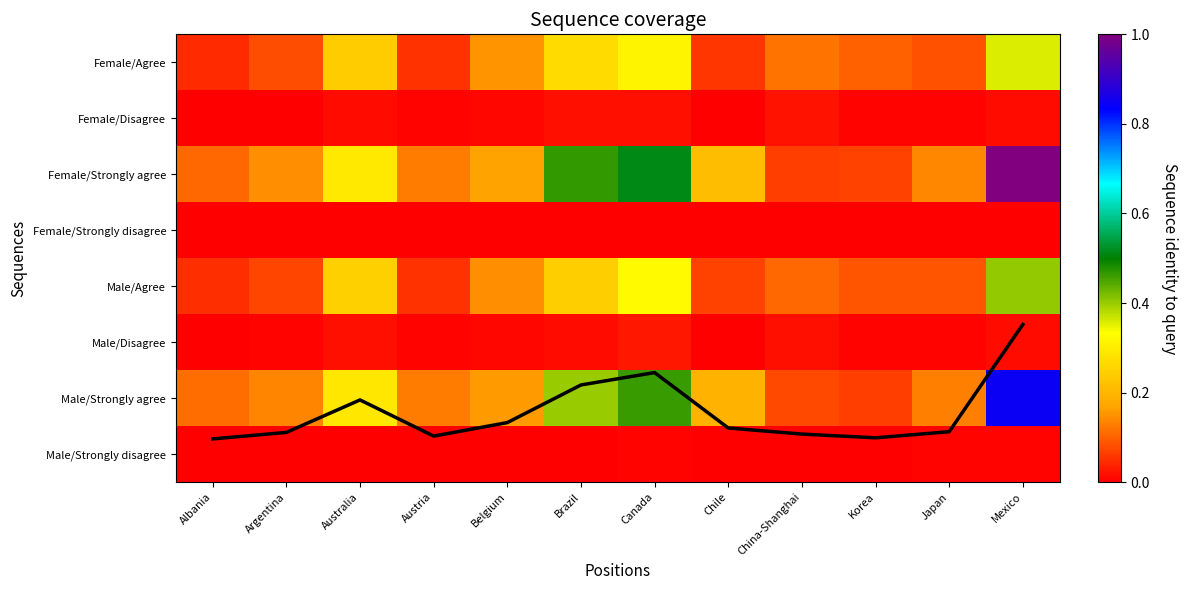

What is the difference between the Male/Strongly agree values at Korea and Brazil?

0.3